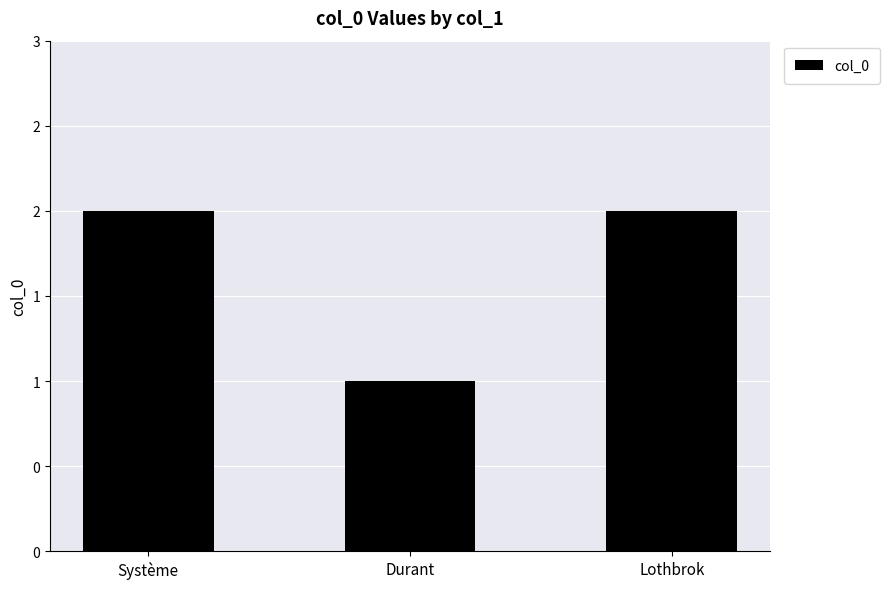

What is the label of the 1st bar from the right?

Lothbrok